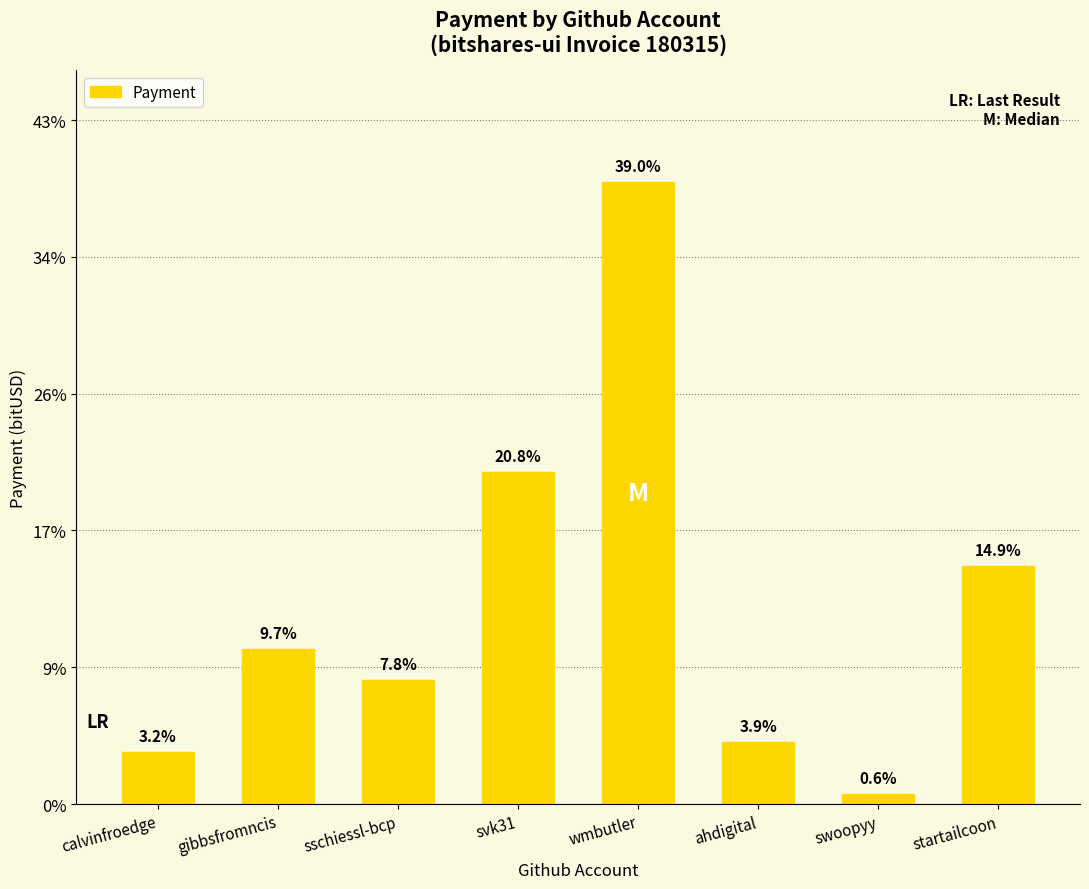

True or false: the data shows 1319.4 at wmbutler.

False